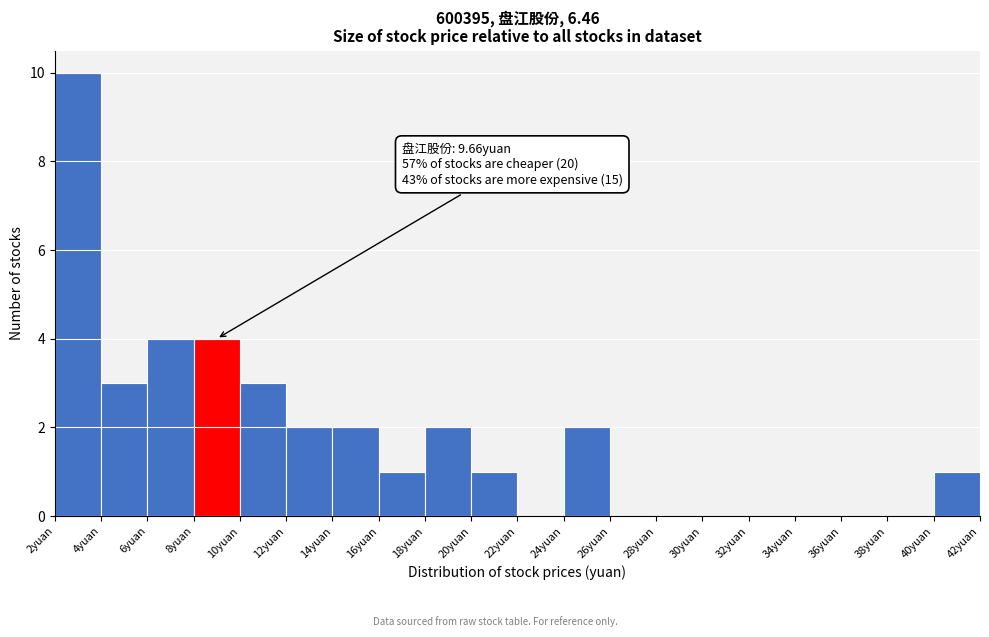

Over which range of the x-axis is the bar tallest?

2 to 4